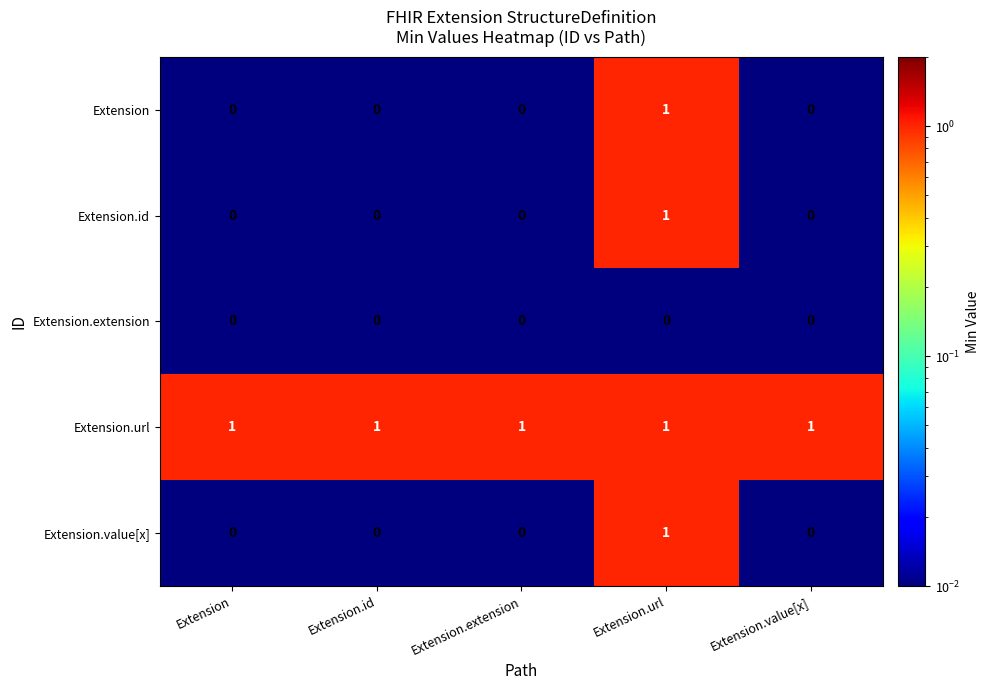

What is the sum of all Extension.url values?

5